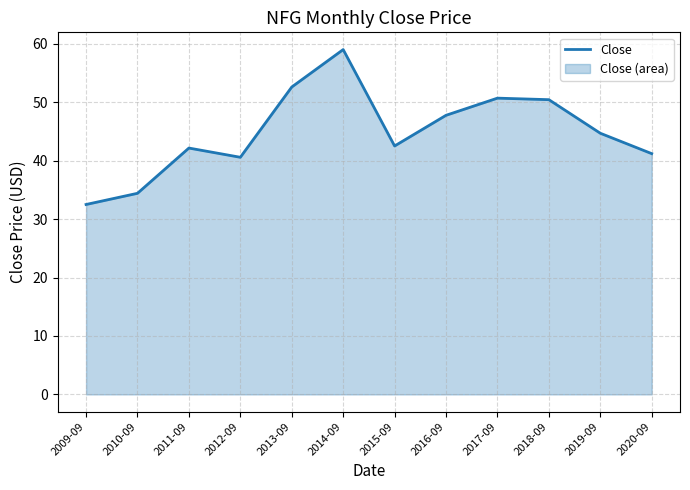

At which category does the data reach its first local valley?

2012-09